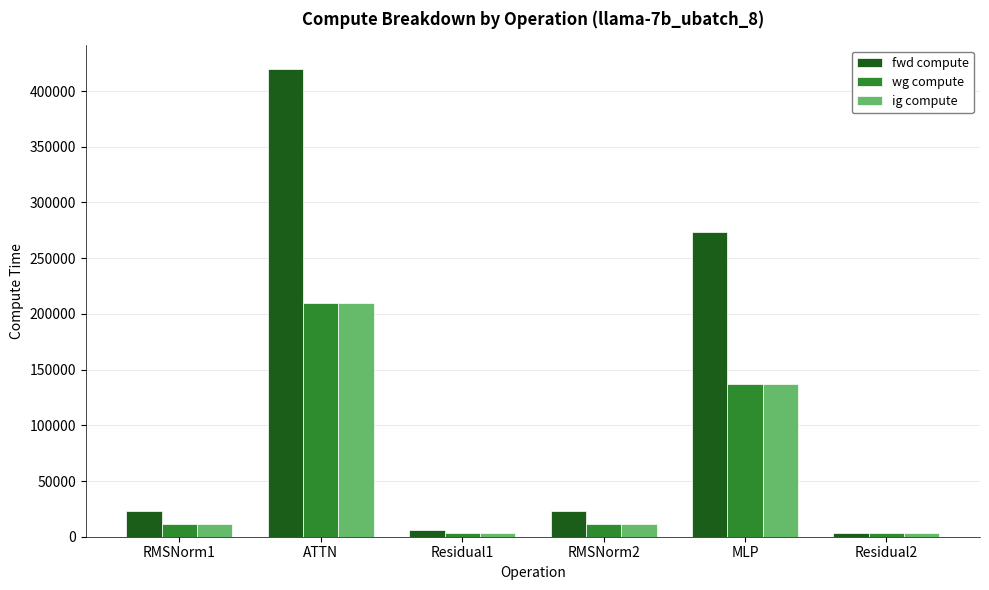

Which series has the largest total across all categories?

fwd compute